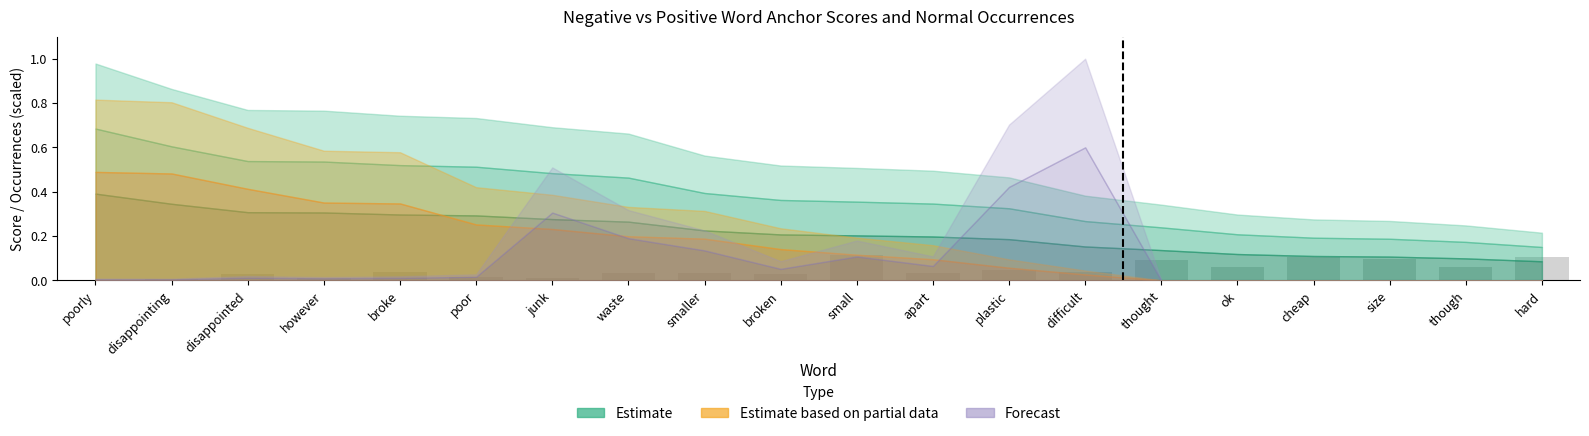

Which has a higher value, disappointing or apart?

apart